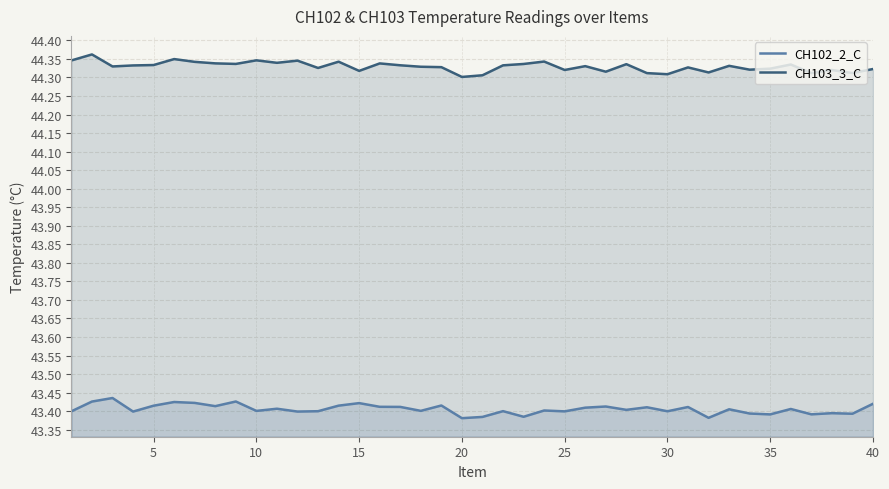

List the series in order of their peak value, highest first.

CH103_3_C, CH102_2_C